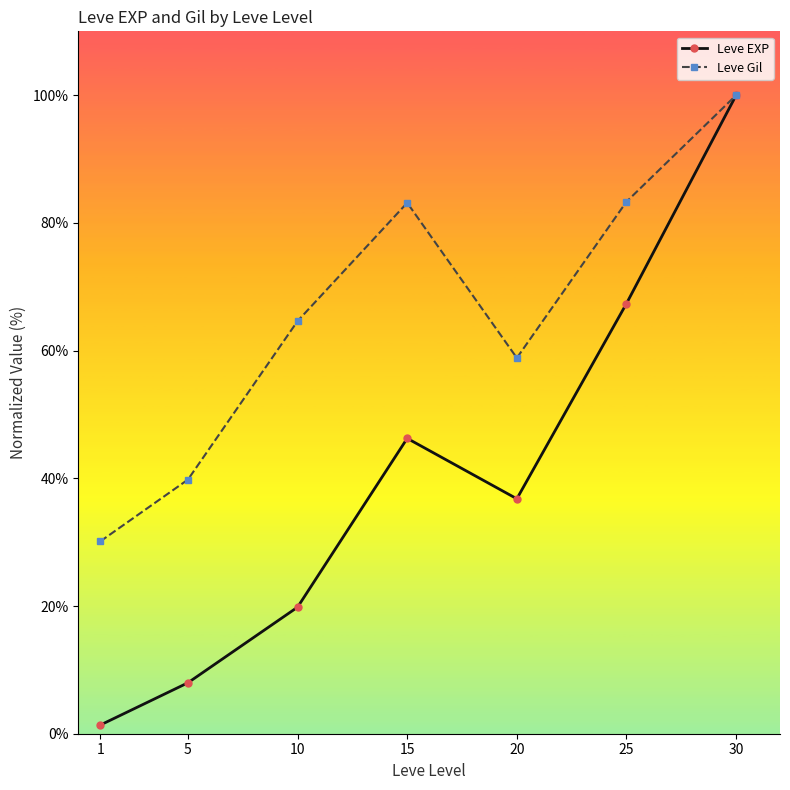

What are all the series names shown in the legend?

Leve EXP, Leve Gil